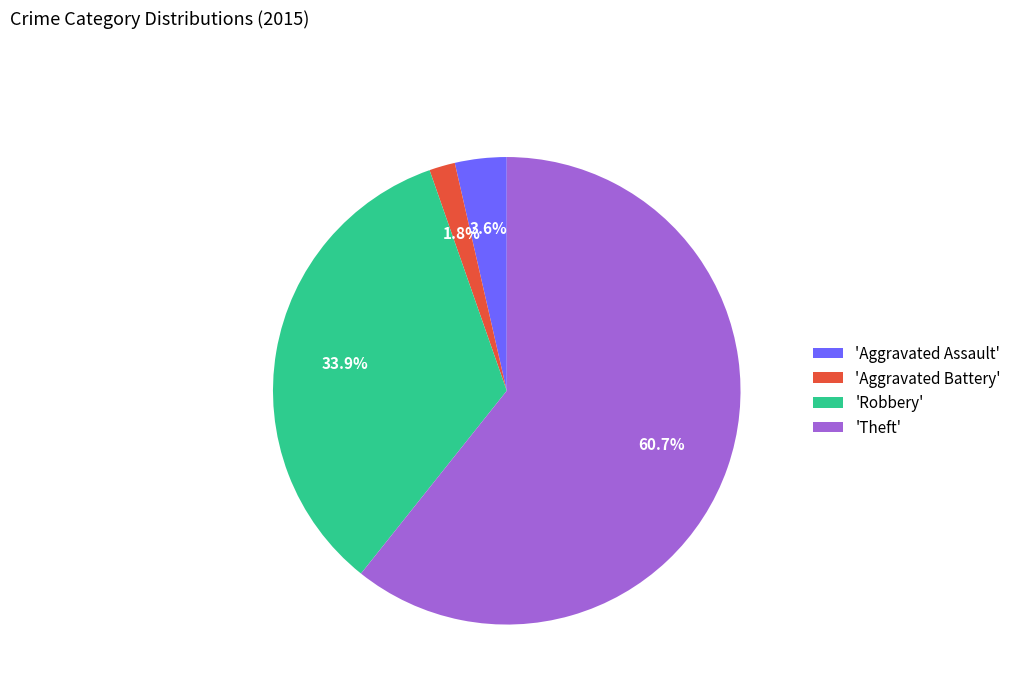

Is 'Aggravated Battery' the majority of the pie?

No